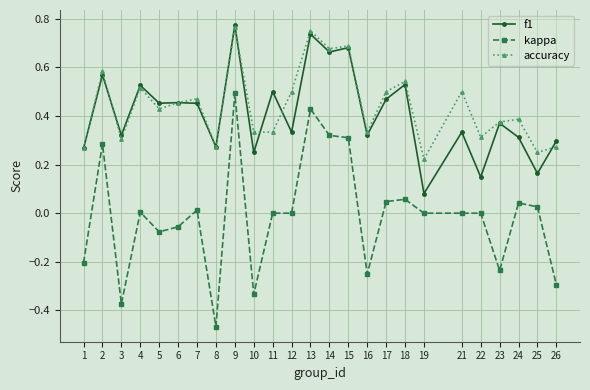

Which label corresponds to the largest value in the chart?

9